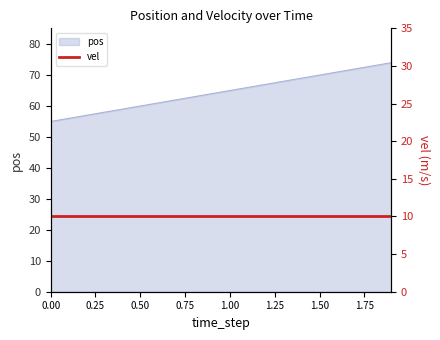

Reading left to right, what are all the values shown in this chart?

0.0=55	0.1=56	0.2=57	0.3=58	0.4=59	0.5=60	0.6=61	0.7=62	0.8=63	0.9=64	1.0=65	1.1=66	1.2=67	1.3=68	1.4=69	1.5=70	1.6=71	1.7=72	1.8=73	1.9=74